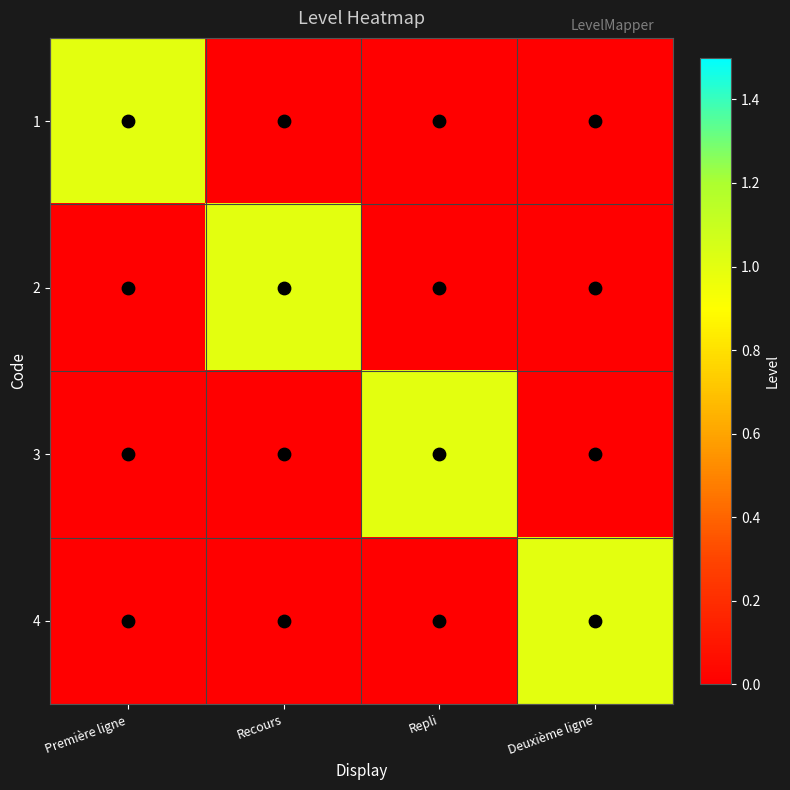

What is the greatest value displayed?

1